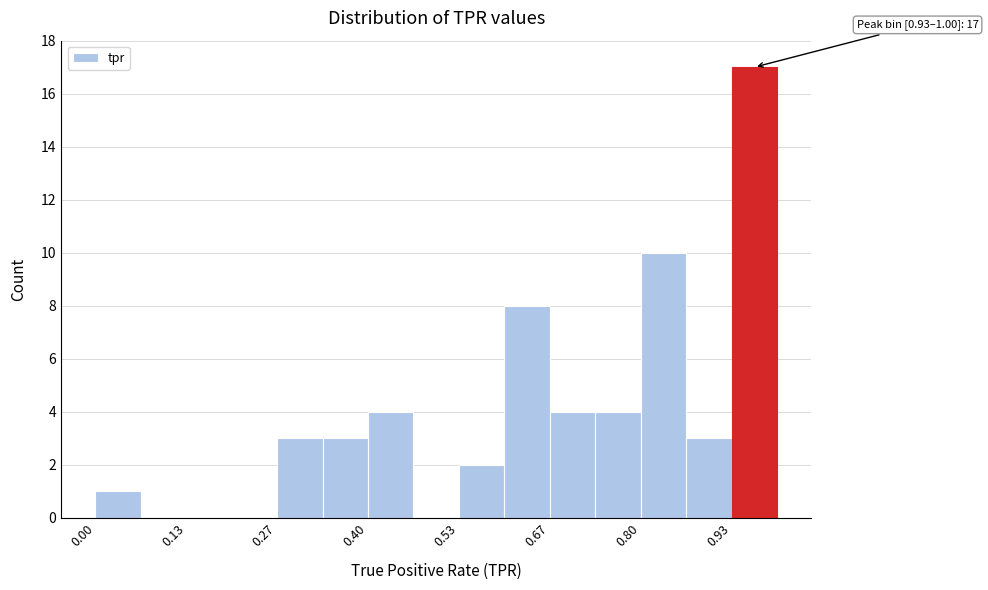

Read against the x-axis, roughly where is the centre of the tallest bar?

0.96